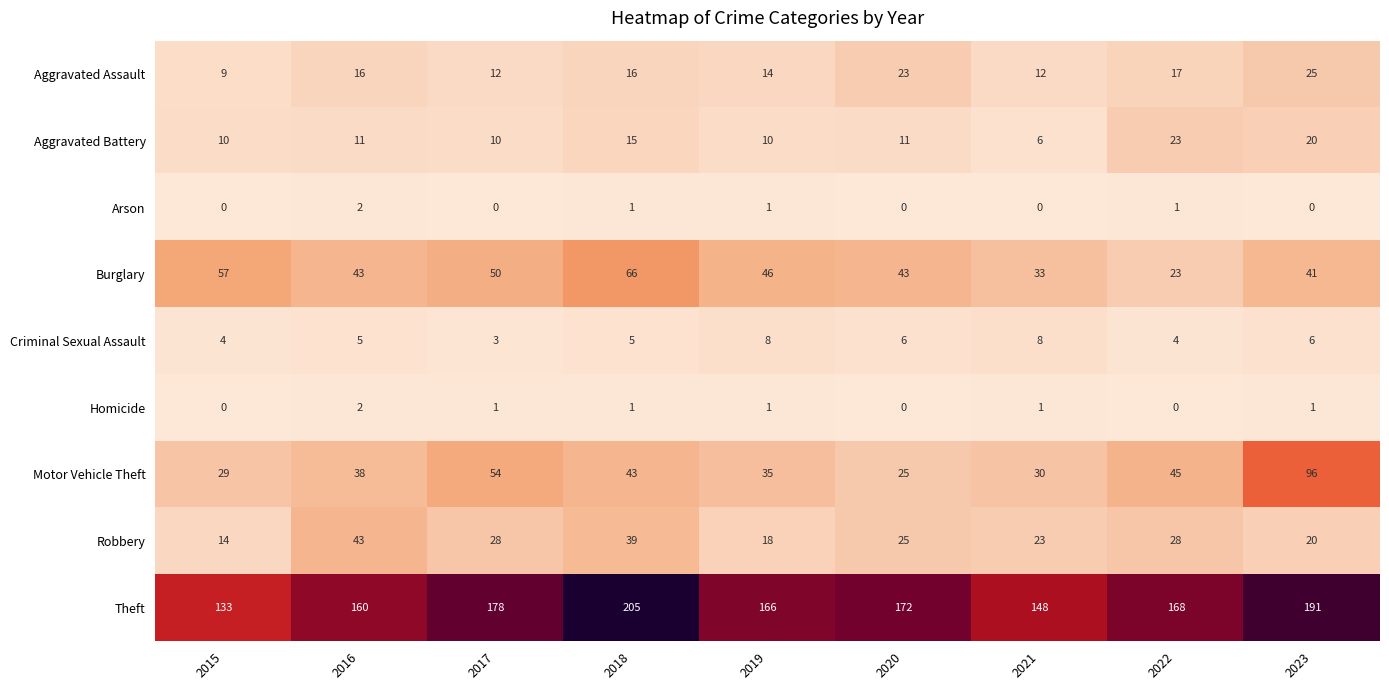

Which category has the highest value in the Arson series?

2016